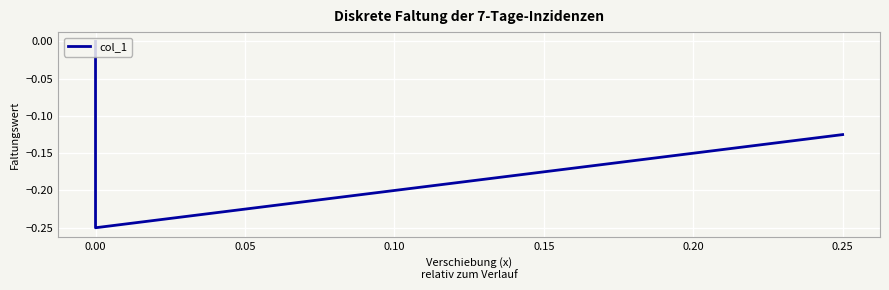

How many lines are shown in the chart?

1